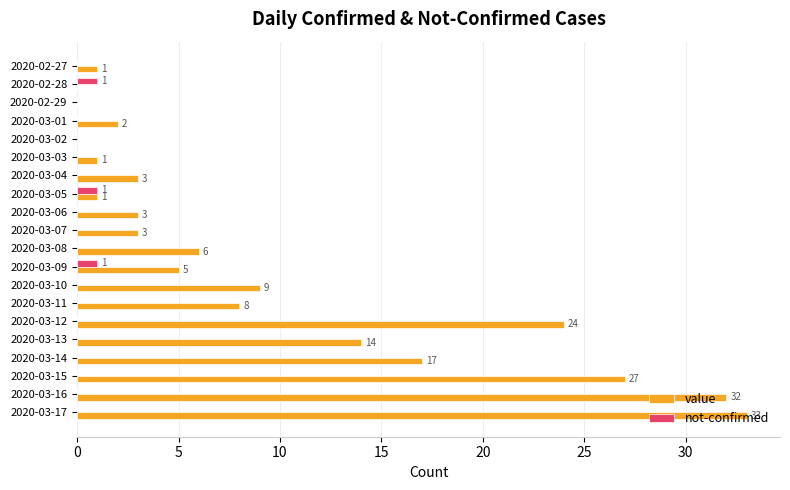

Which series changed the most between 2020-02-29 and 2020-03-01?

value